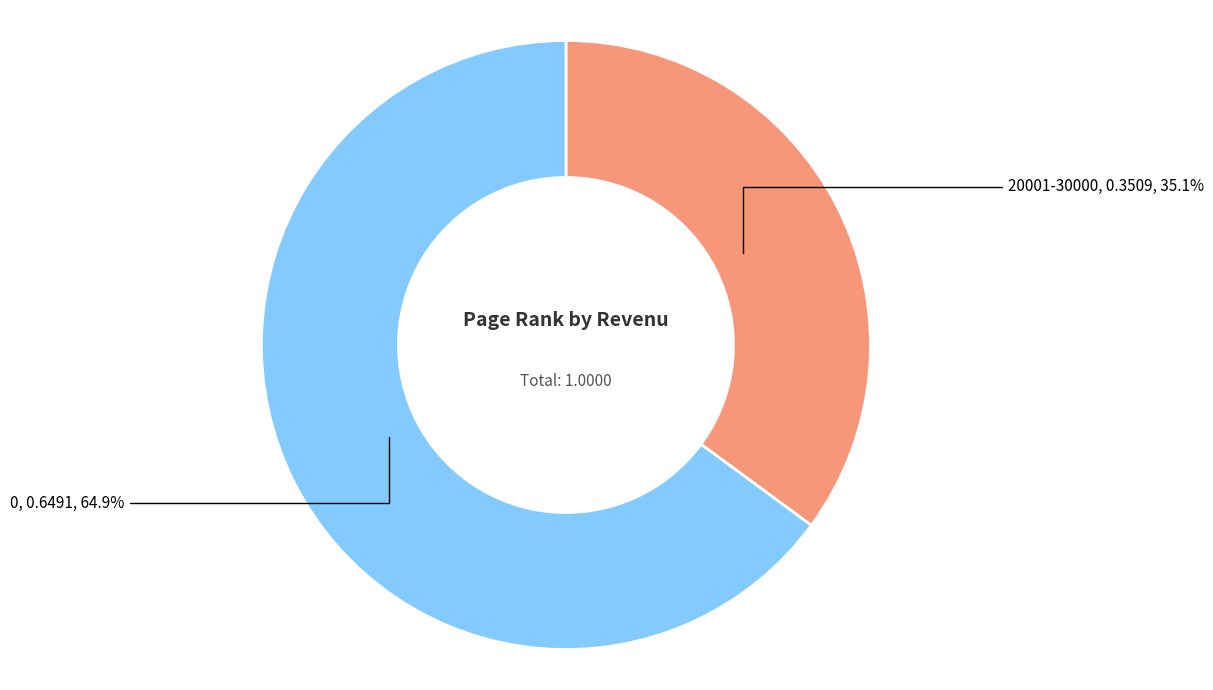

Is there a majority slice in this chart?

Yes